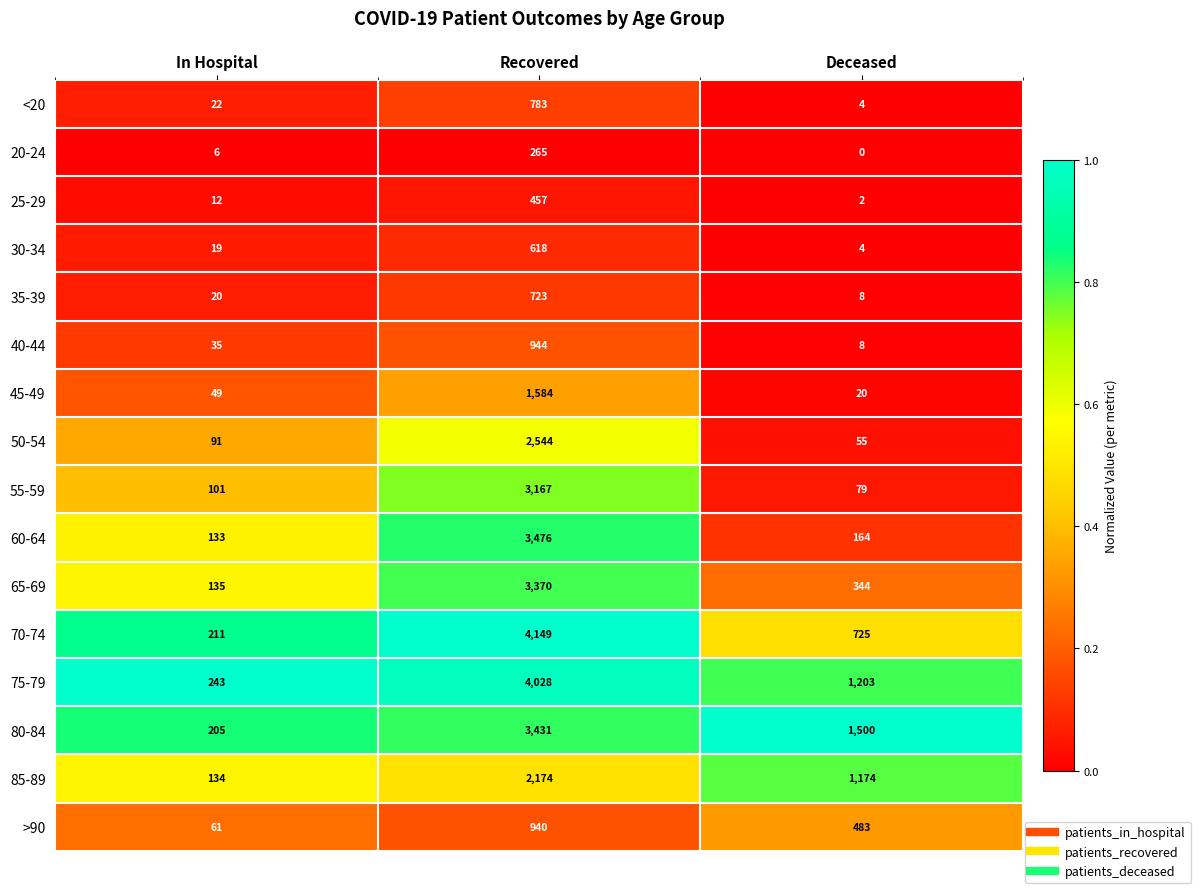

List the series in order of their peak value, lowest first.

20-24, 25-29, 30-34, 35-39, <20, >90, 40-44, 45-49, 85-89, 50-54, 55-59, 65-69, 80-84, 60-64, 75-79, 70-74